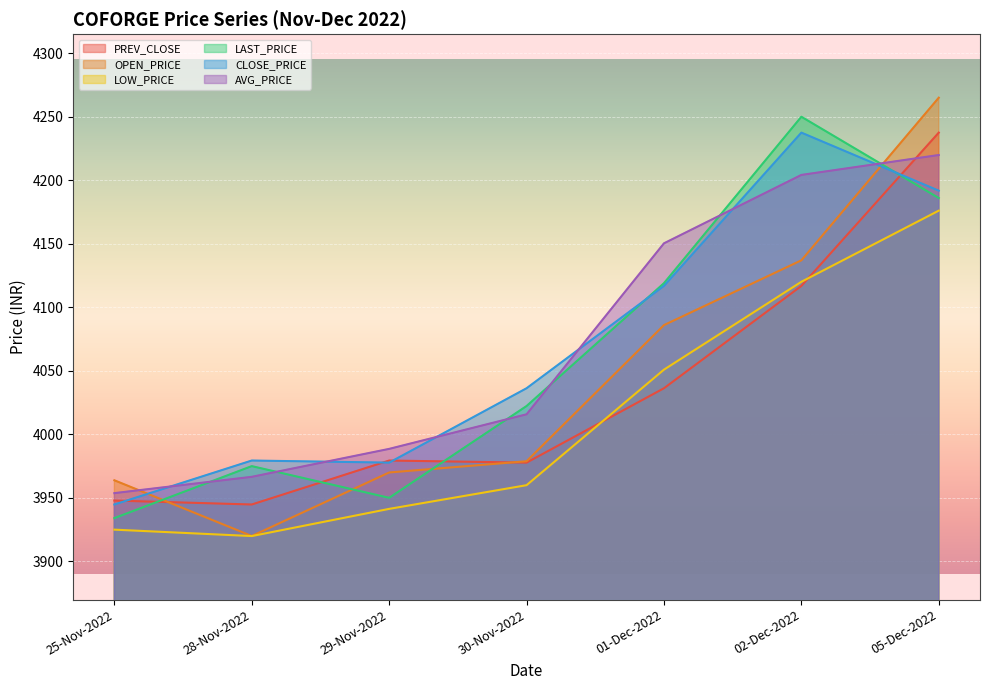

Between which two adjacent categories do AVG_PRICE and PREV_CLOSE first intersect?

02-Dec-2022 and 05-Dec-2022